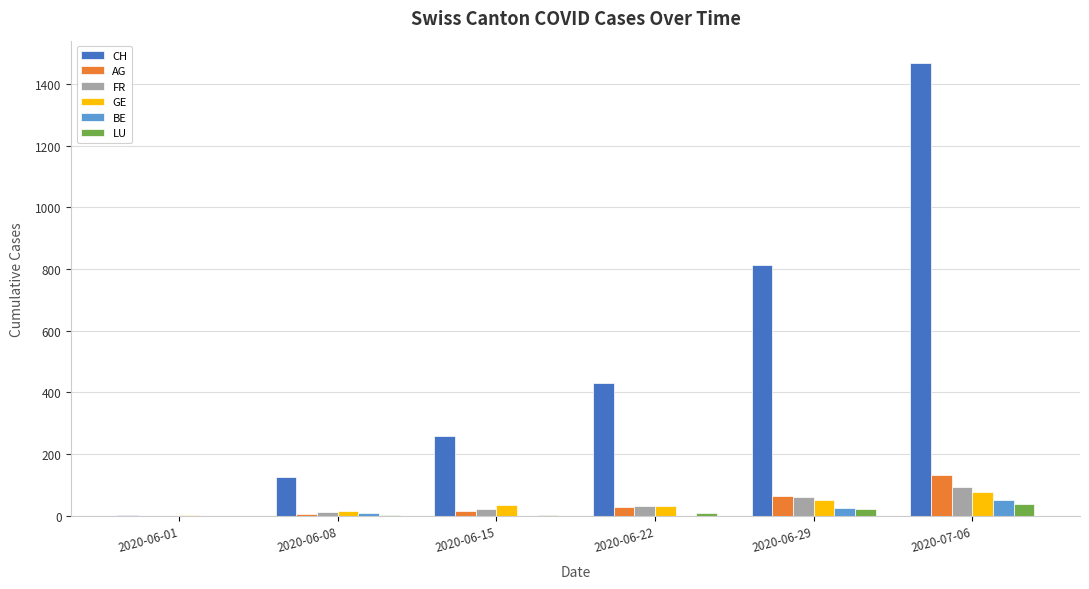

How many data points does each series have?

6